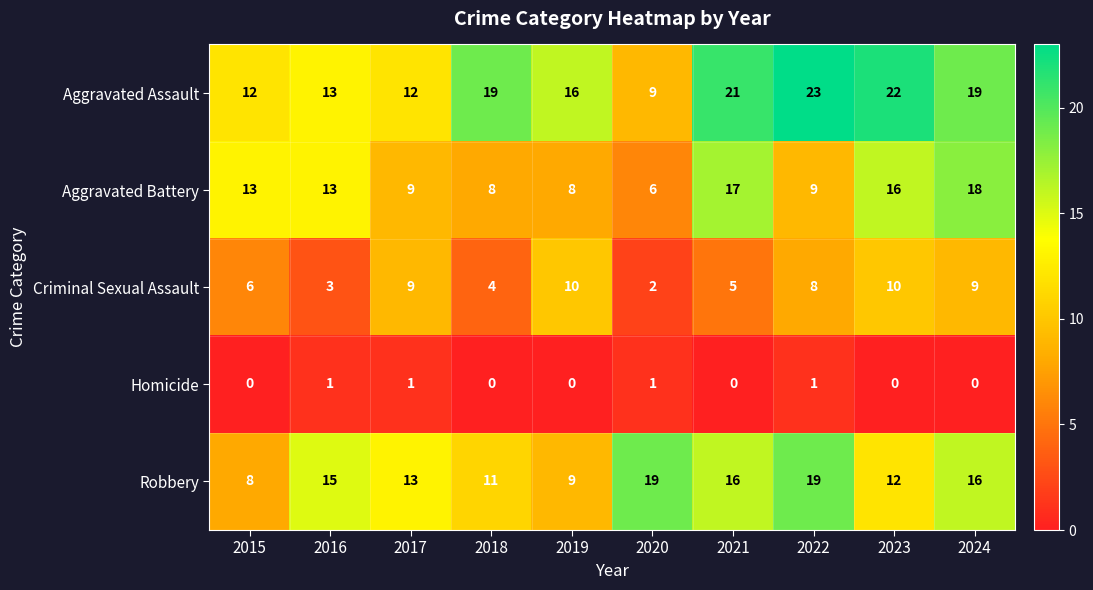

At which category is the sum across all series the highest?

2024